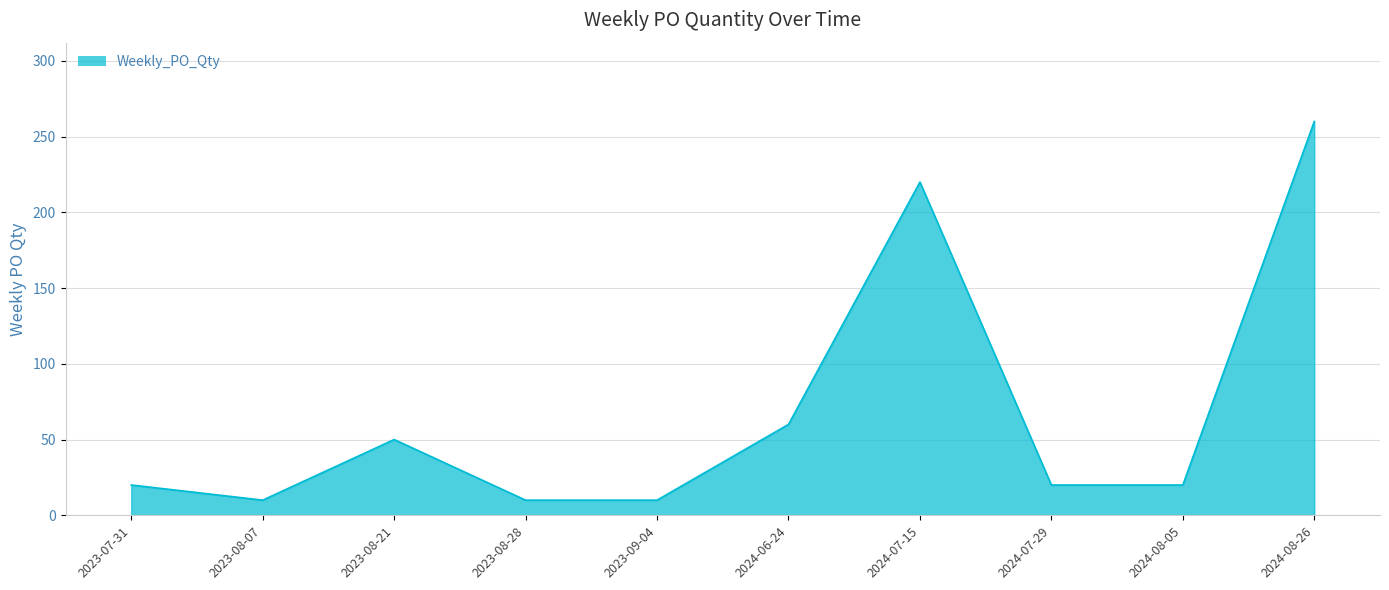

What is the ratio of the value at 2024-08-26 to the value at 2024-07-29?

13.0